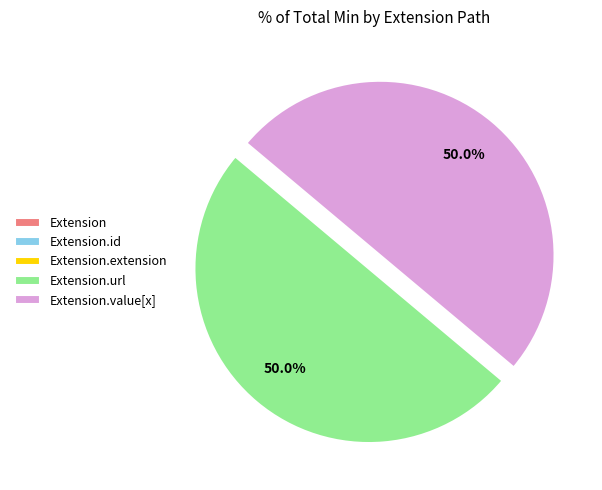

What is the largest slice in the pie chart?

Extension.url